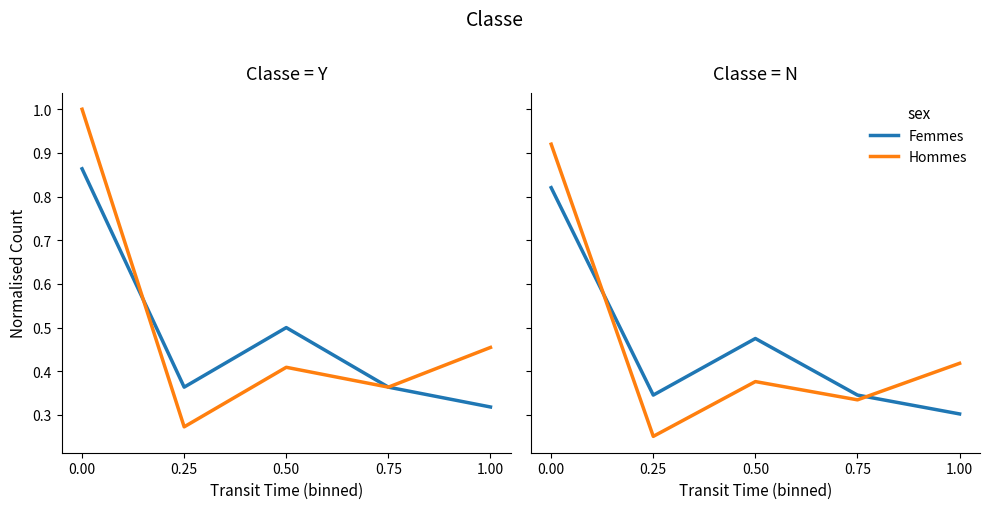

List the series in order of their peak value, lowest first.

Femmes, Hommes